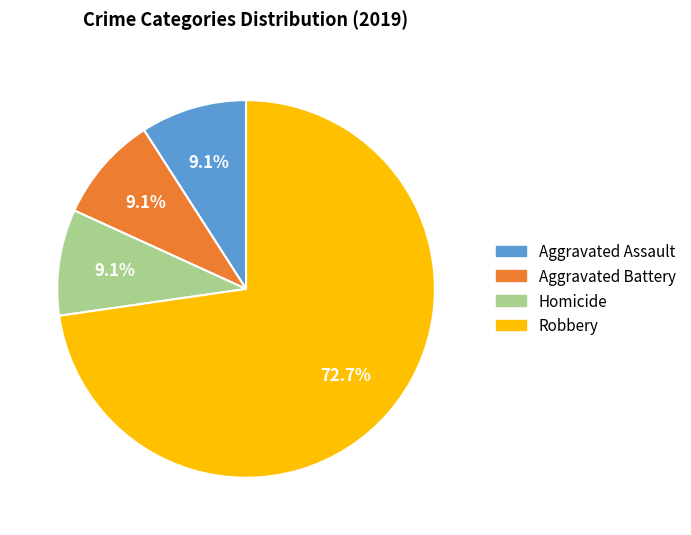

Does Robbery represent more than half of the total?

Yes